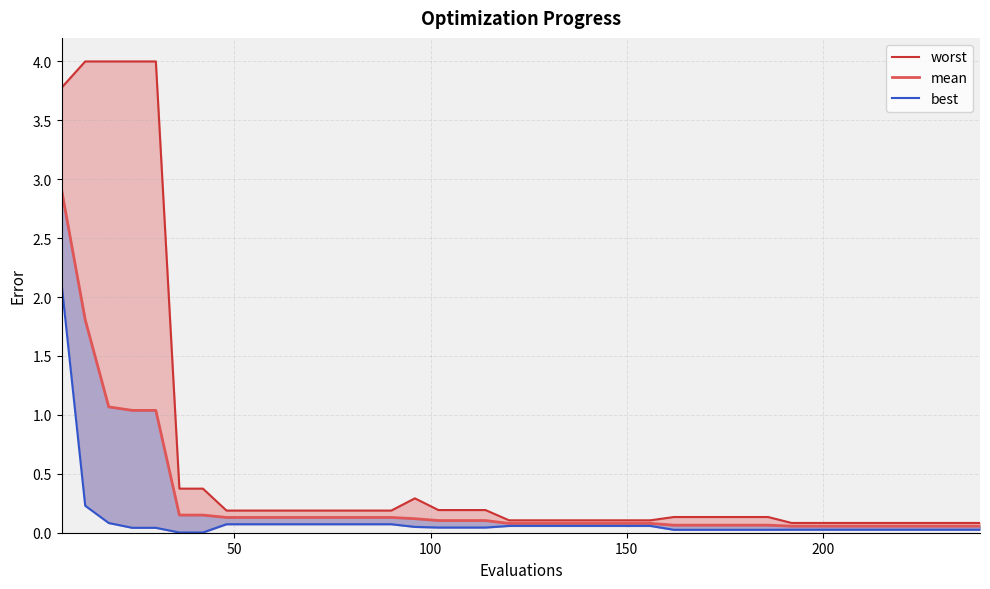

Reading left to right, transcribe all the data shown in this chart.

worst_line: 3.8	4.0	4.0	4.0	4.0	0.4	0.4	0.2	0.2	0.2	0.2	0.2	0.2	0.2	0.2	0.3	0.2	0.2	0.2	0.1	0.1	0.1	0.1	0.1	0.1	0.1	0.1	0.1	0.1	0.1	0.1	0.1	0.1	0.1	0.1	0.1	0.1	0.1	0.1	0.1
mean: 2.9	1.8	1.1	1.0	1.0	0.1	0.1	0.1	0.1	0.1	0.1	0.1	0.1	0.1	0.1	0.1	0.1	0.1	0.1	0.1	0.1	0.1	0.1	0.1	0.1	0.1	0.1	0.1	0.1	0.1	0.1	0.1	0.1	0.1	0.1	0.1	0.1	0.1	0.1	0.1
best: 2.1	0.2	0.1	0.0	0.0	0.0	0.0	0.1	0.1	0.1	0.1	0.1	0.1	0.1	0.1	0.0	0.0	0.0	0.0	0.1	0.1	0.1	0.1	0.1	0.1	0.1	0.0	0.0	0.0	0.0	0.0	0.0	0.0	0.0	0.0	0.0	0.0	0.0	0.0	0.0